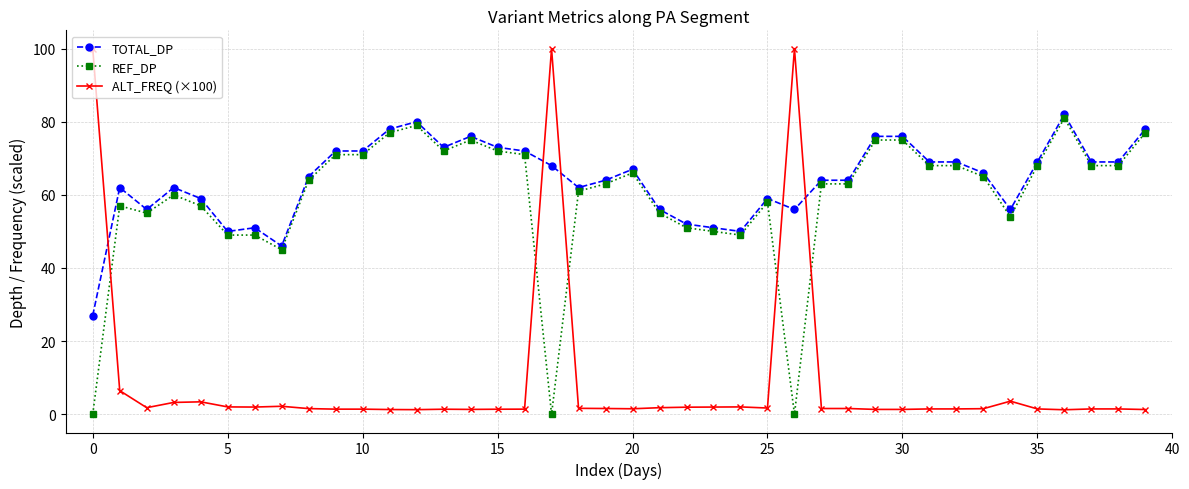

Which series has the largest range (max minus min)?

ALT_FREQ (×100)